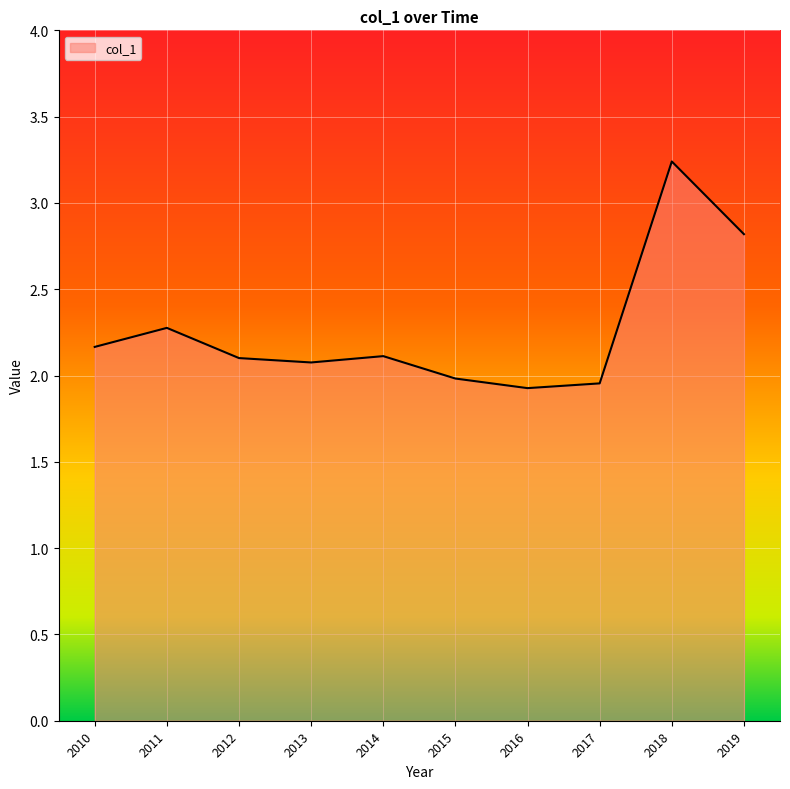

What is the difference between the maximum and minimum values?

1.3